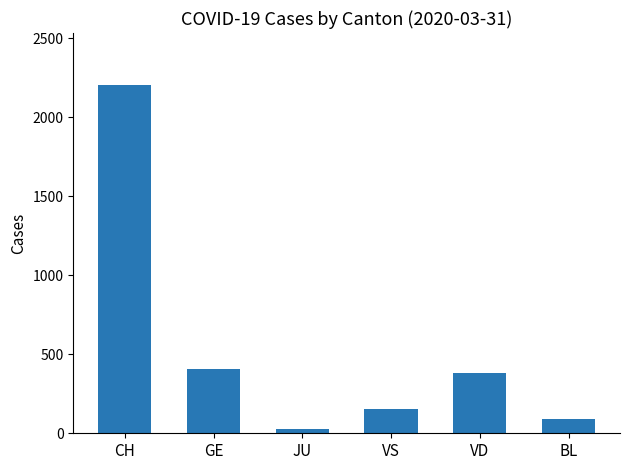

Count the number of categories in the chart.

6